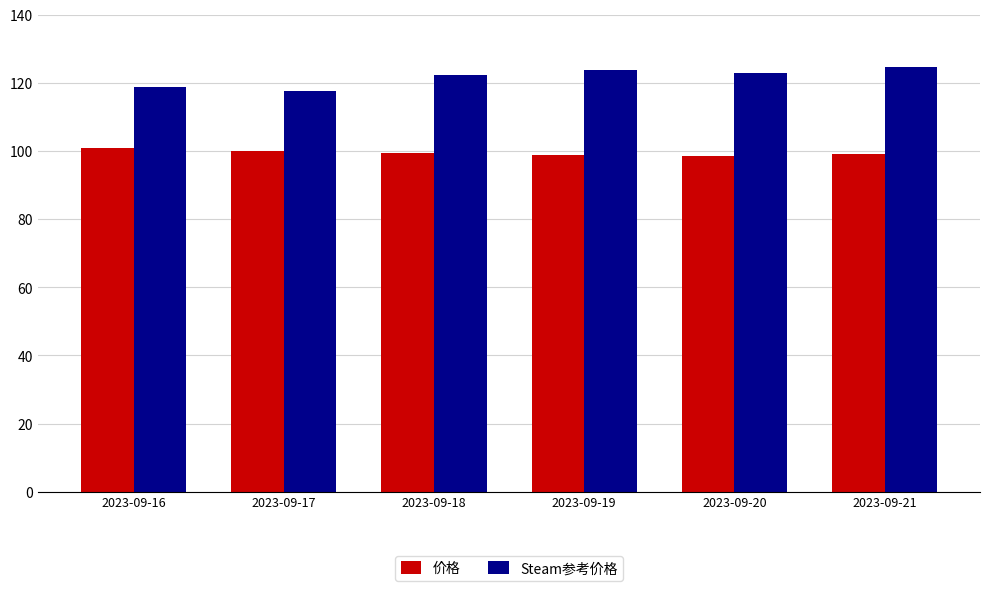

Is it true that 价格 equals 156.1 at 2023-09-16?

False